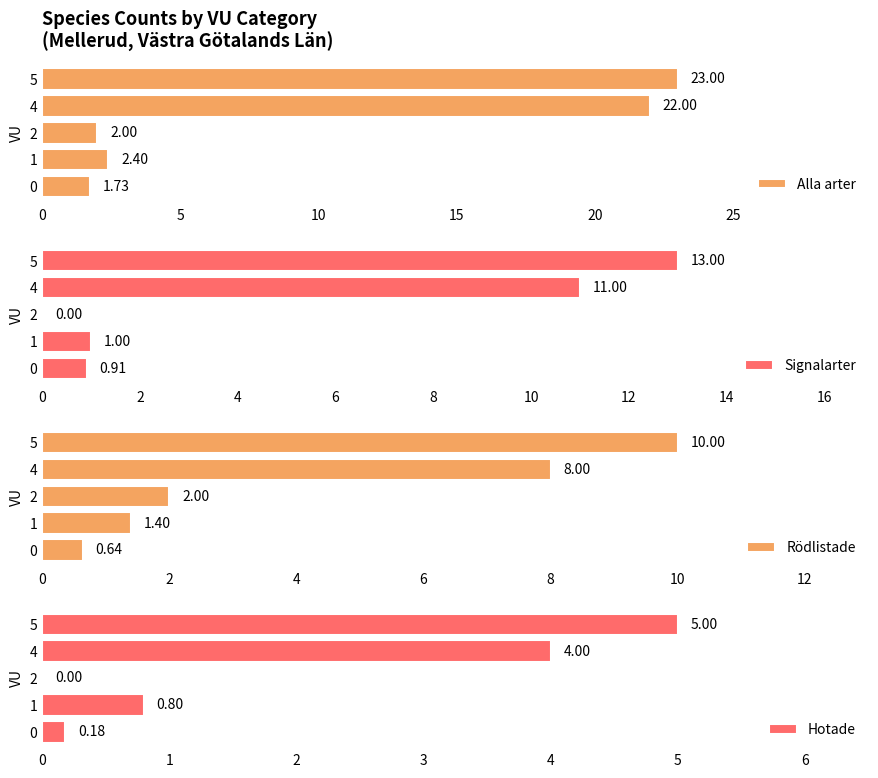

Which series has the widest spread of values?

Alla arter